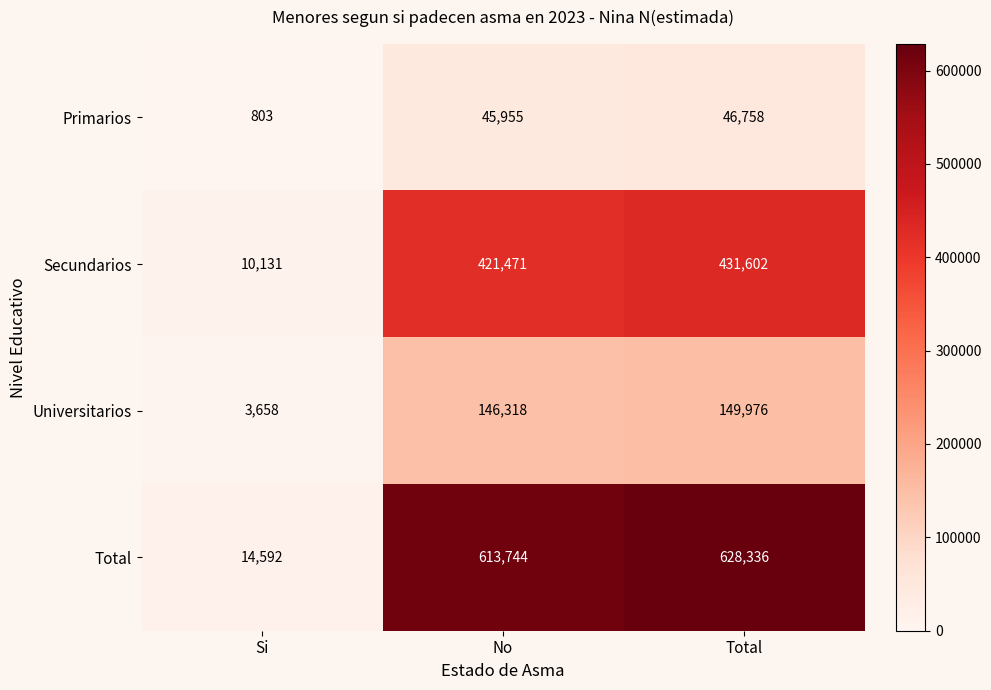

Which category has the lowest value in the Total series?

Si